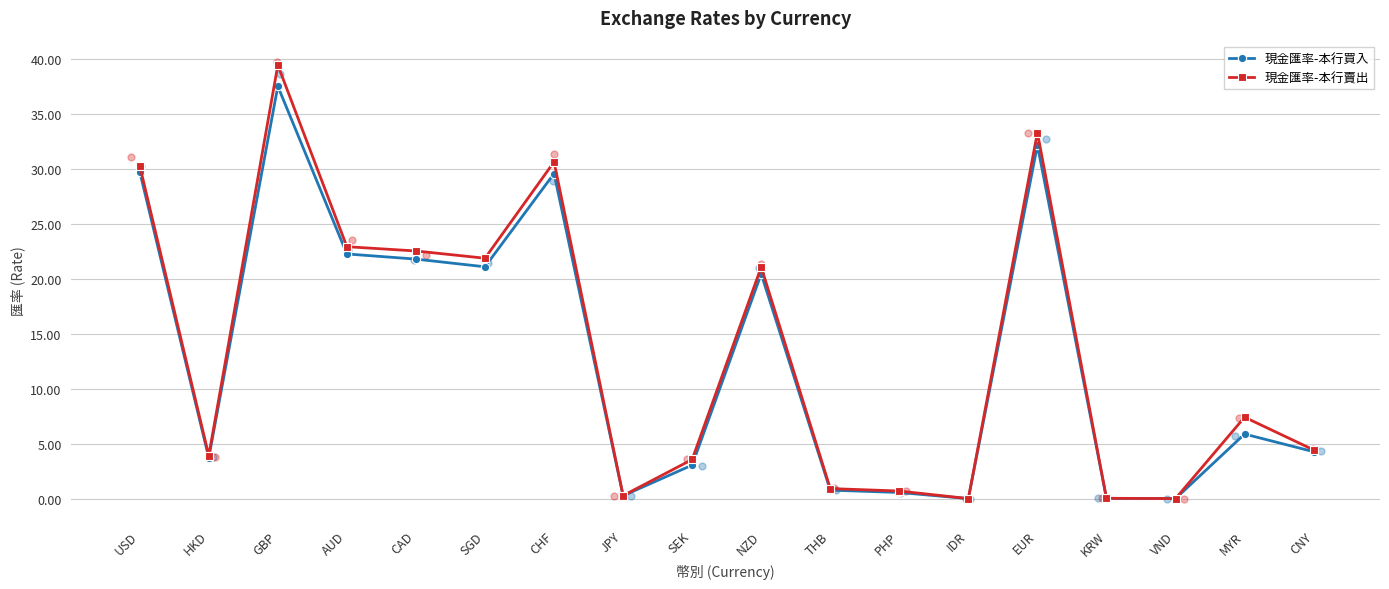

Which series contains the lowest Y value?

現金匯率-本行買入